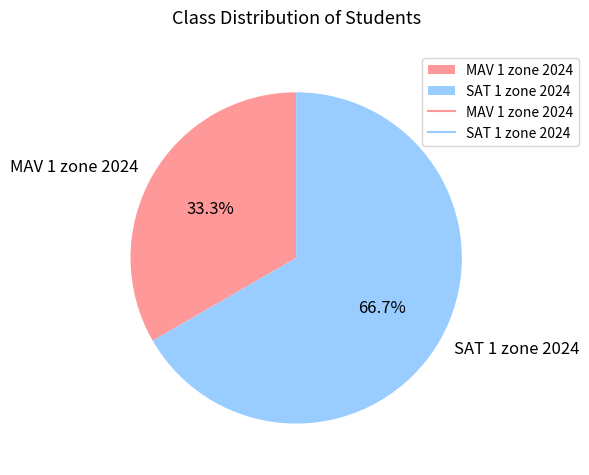

Which category has the smallest portion of the pie?

MAV 1 zone 2024